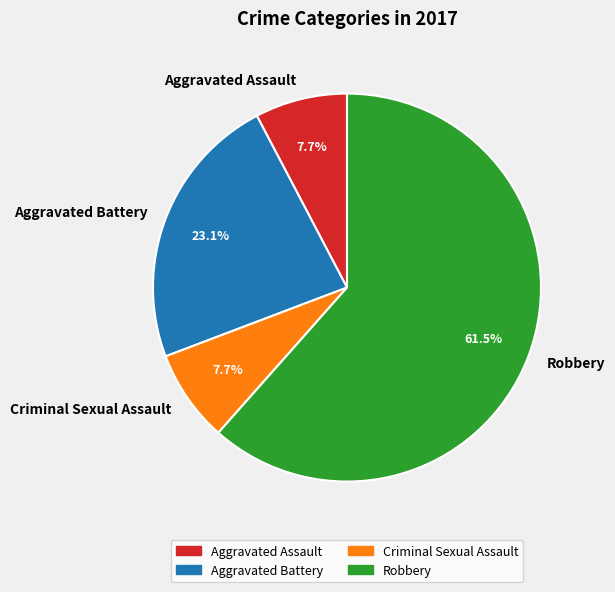

Which has a higher value, Aggravated Assault or Aggravated Battery?

Aggravated Battery